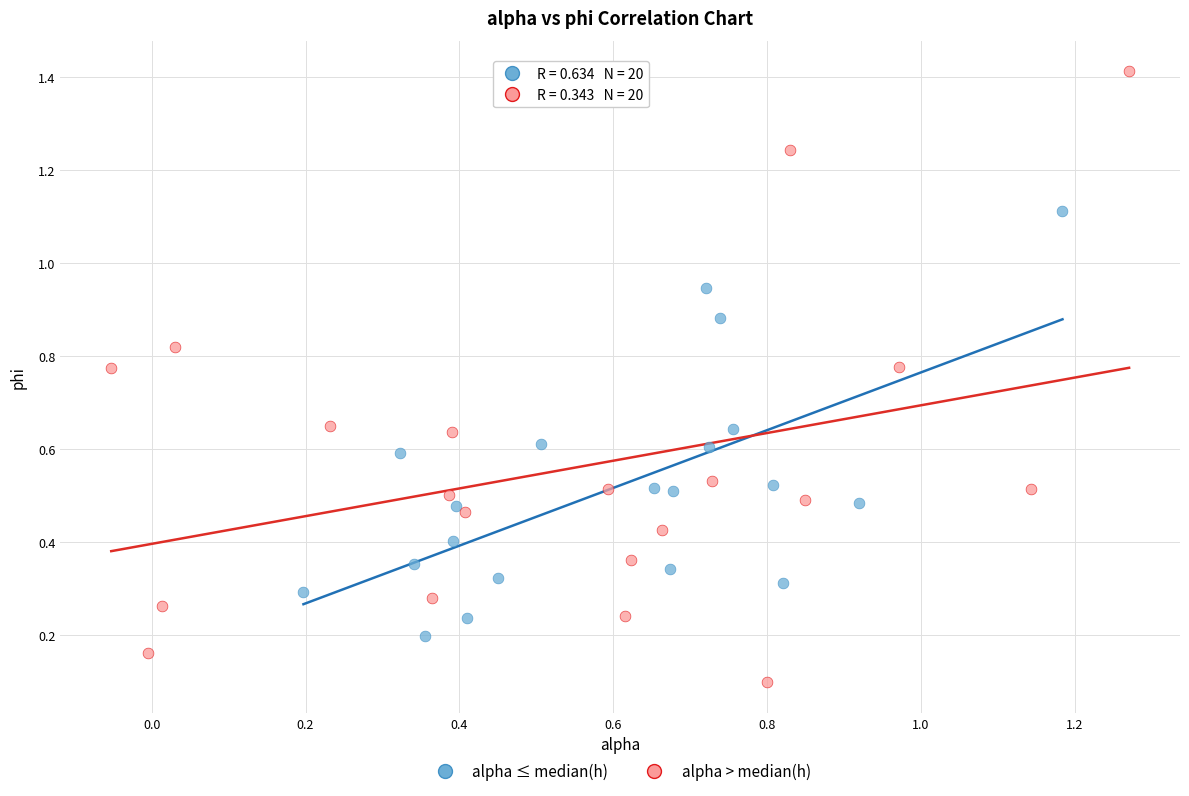

Which series contains the lowest Y value?

alpha > median(h)